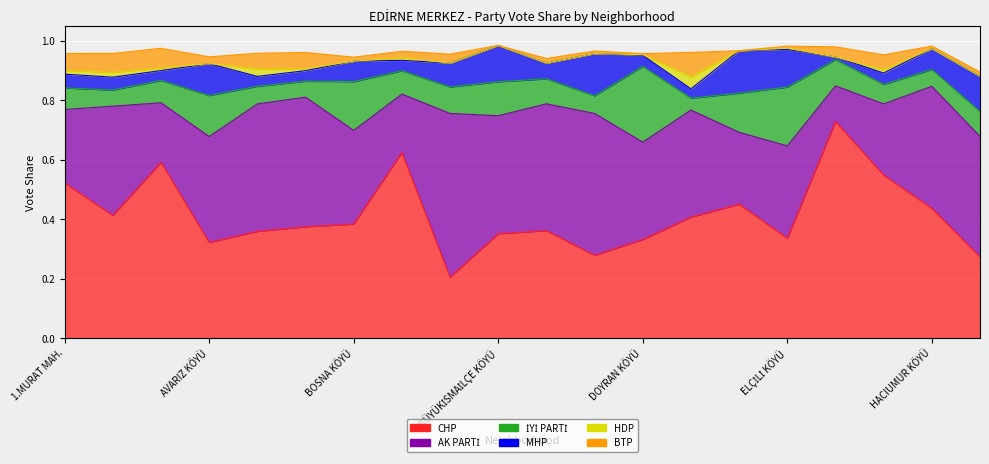

In CHP, how many points are lower than both neighbors (excluding endpoints)?

5